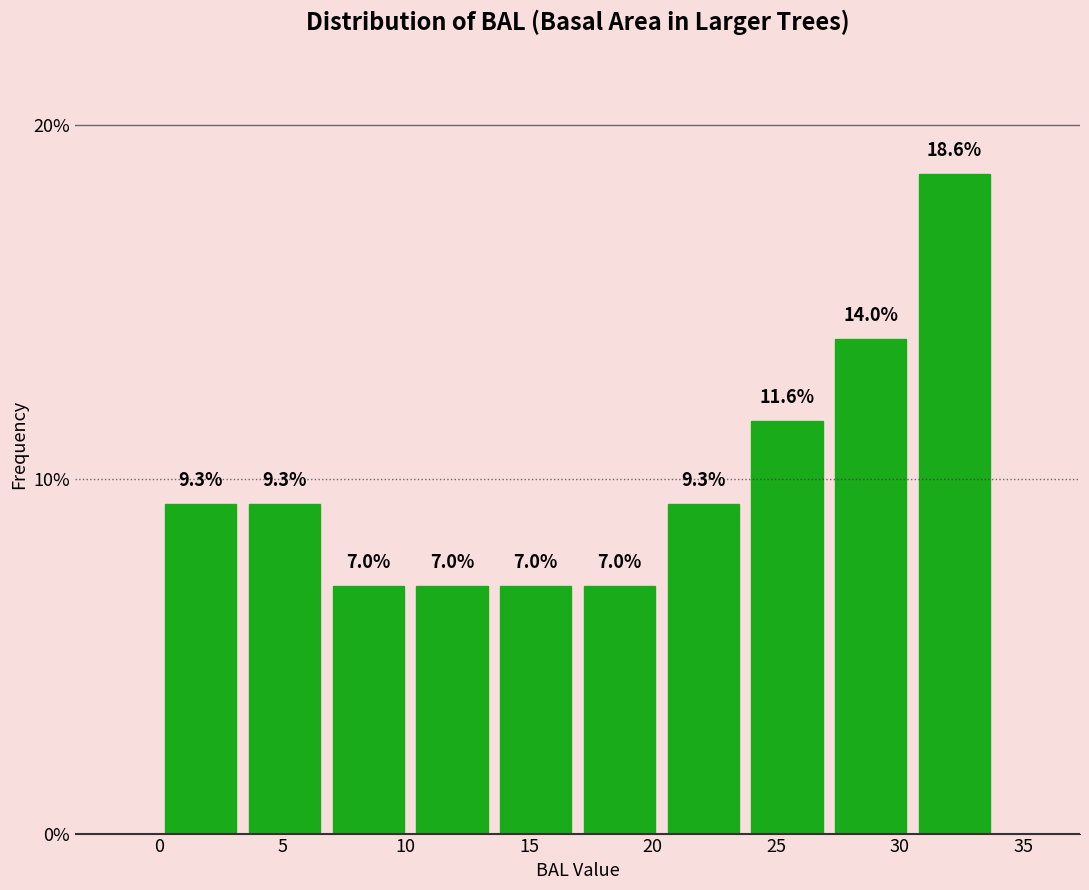

Reading left to right, transcribe this chart: for each bar, give the range it covers on the x-axis and its height. The bar edges are not printed on the chart, so give them approximately, as read against the axis.

0.0 to 3.5: 9.3
3.5 to 7.0: 9.3
7.0 to 10.0: 7.0
10.0 to 13.5: 7.0
13.5 to 17.0: 7.0
17.0 to 20.5: 7.0
20.5 to 23.5: 9.3
23.5 to 27.0: 11.6
27.0 to 30.5: 14.0
30.5 to 34.0: 18.6